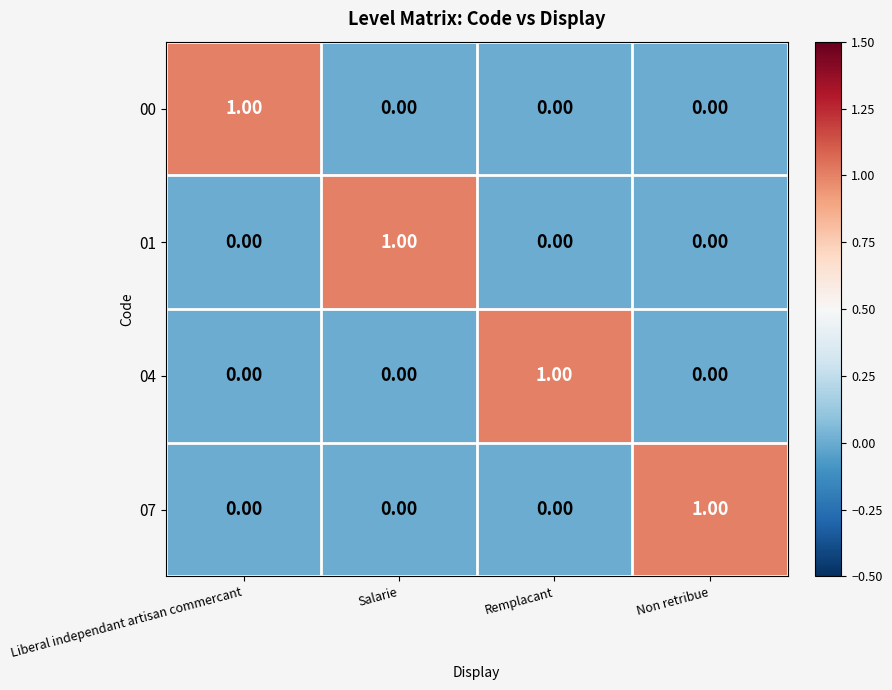

At how many categories does at least one series exceed 0?

4